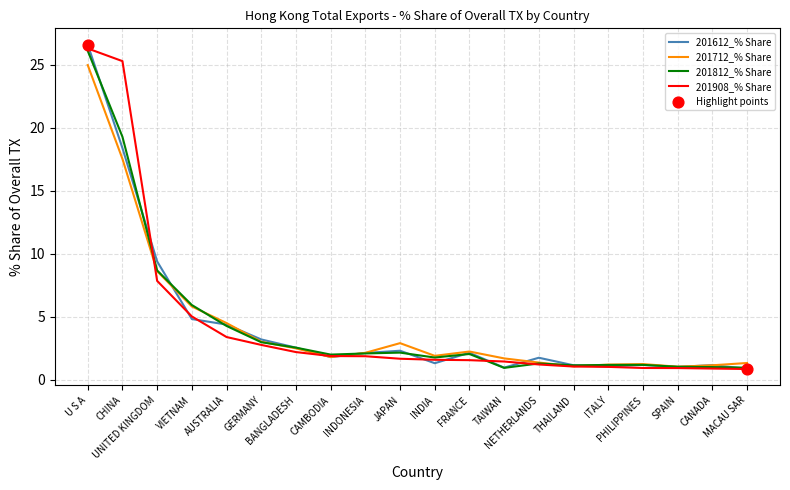

At which category is the sum across all series the highest?

U S A